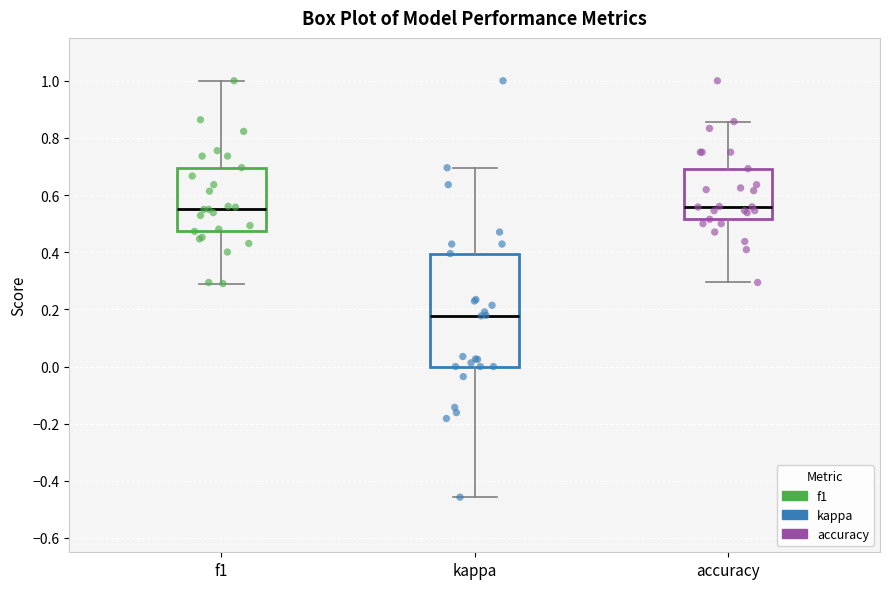

Where does the upper whisker of the box for accuracy end on the y-axis? The values are not printed on the chart, so give them approximately, as read against the axis.

0.86